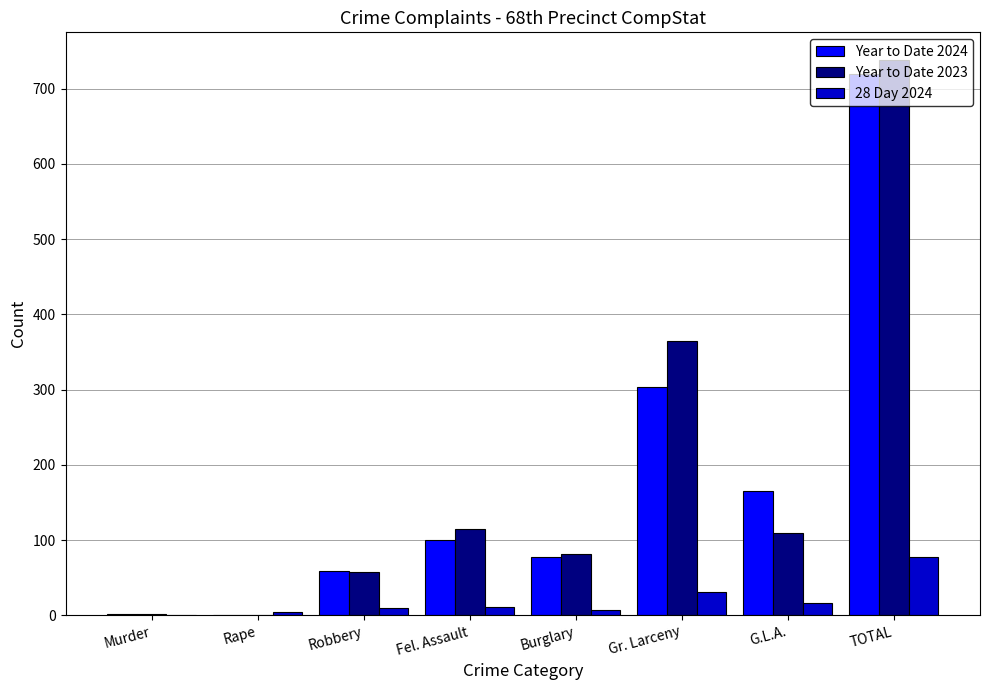

Is it true that Year to Date 2024 equals 59 at Robbery?

True